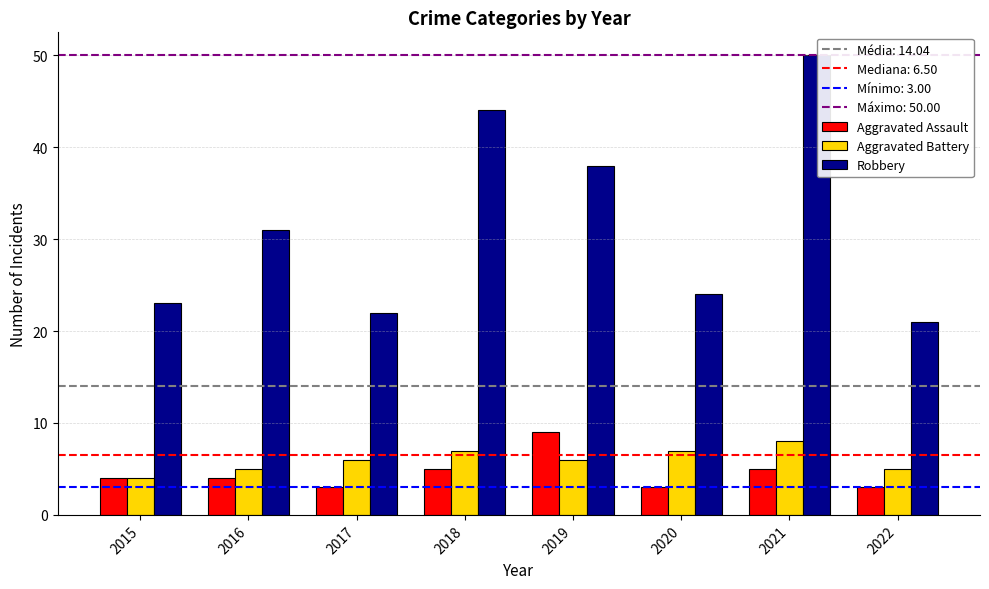

Which category has the highest value across all series?

2021